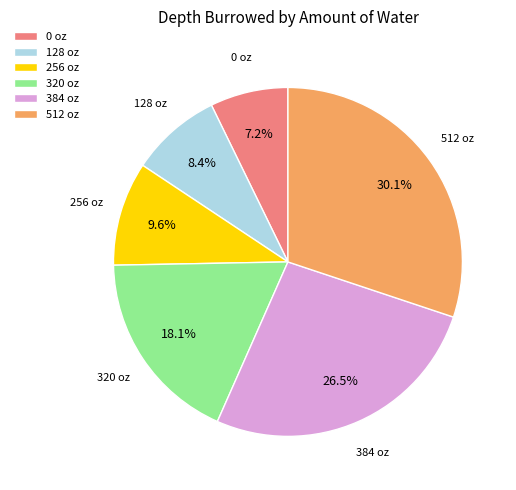

How many segments does this pie chart have?

6